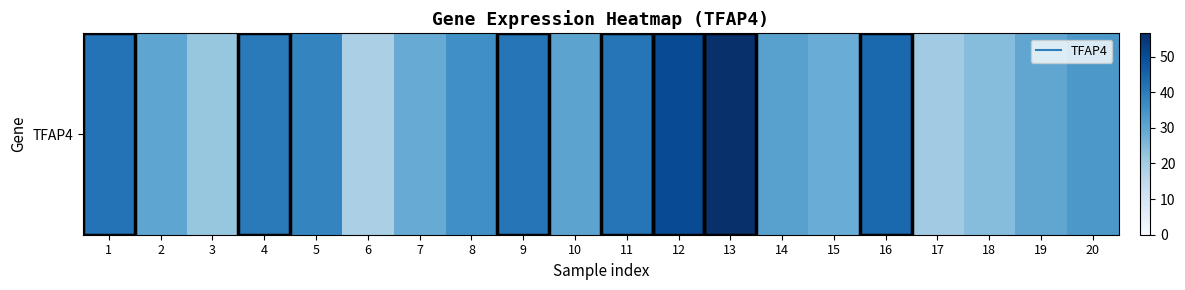

Which has a higher value, 18 or 8?

8